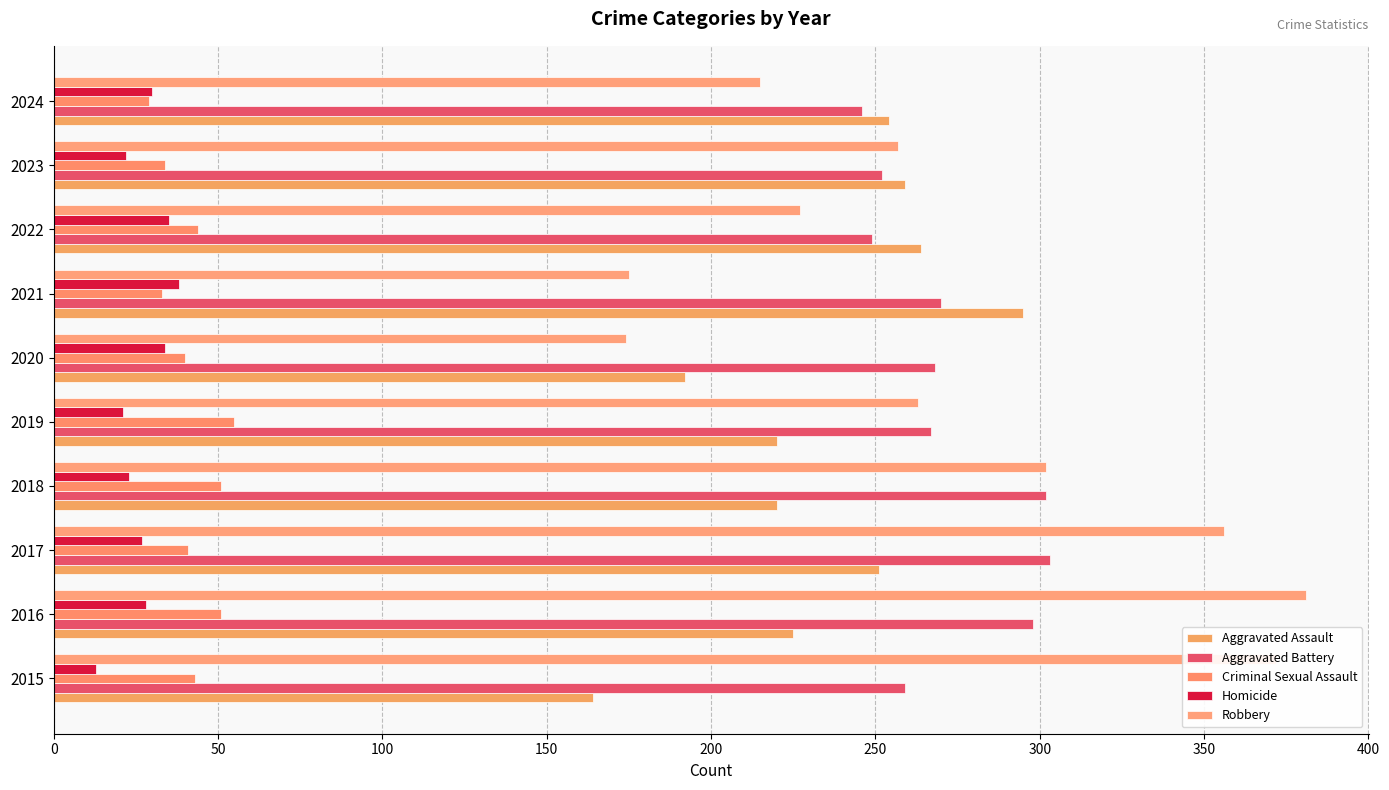

How many data points does each series have?

10